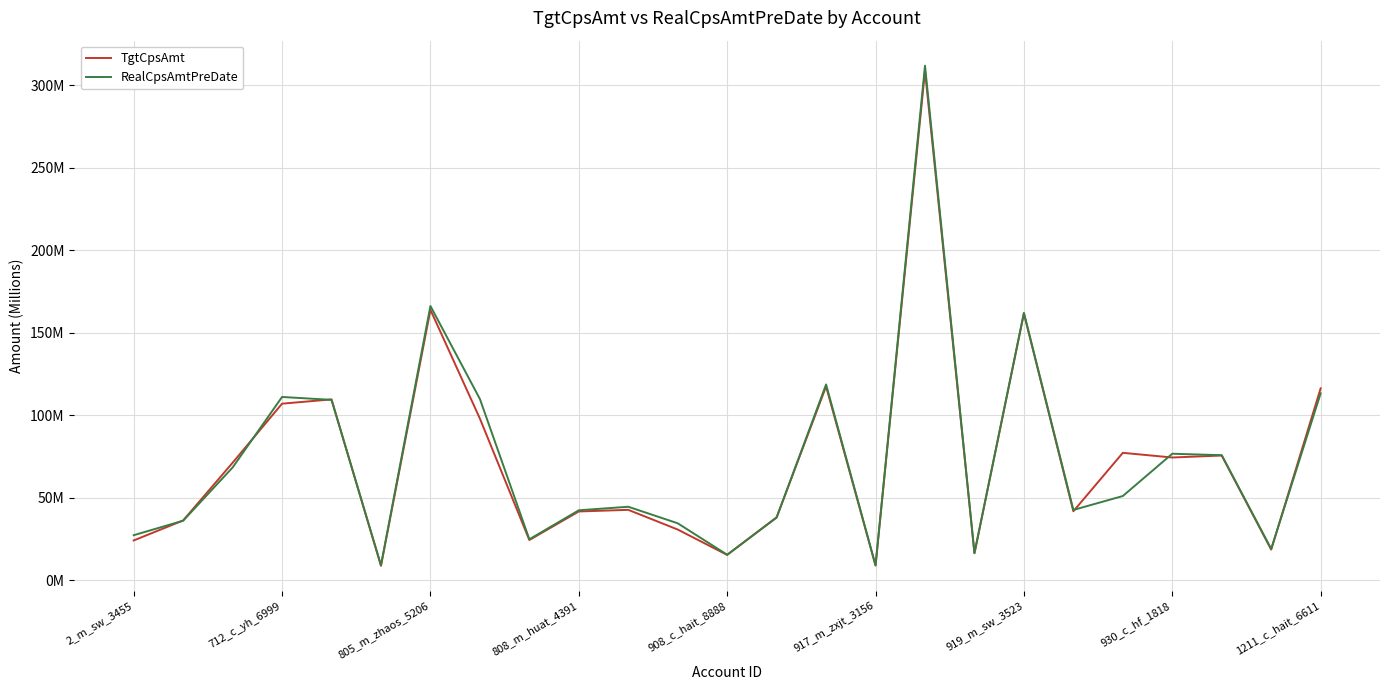

What are all the series names shown in the legend?

TgtCpsAmt, RealCpsAmtPreDate